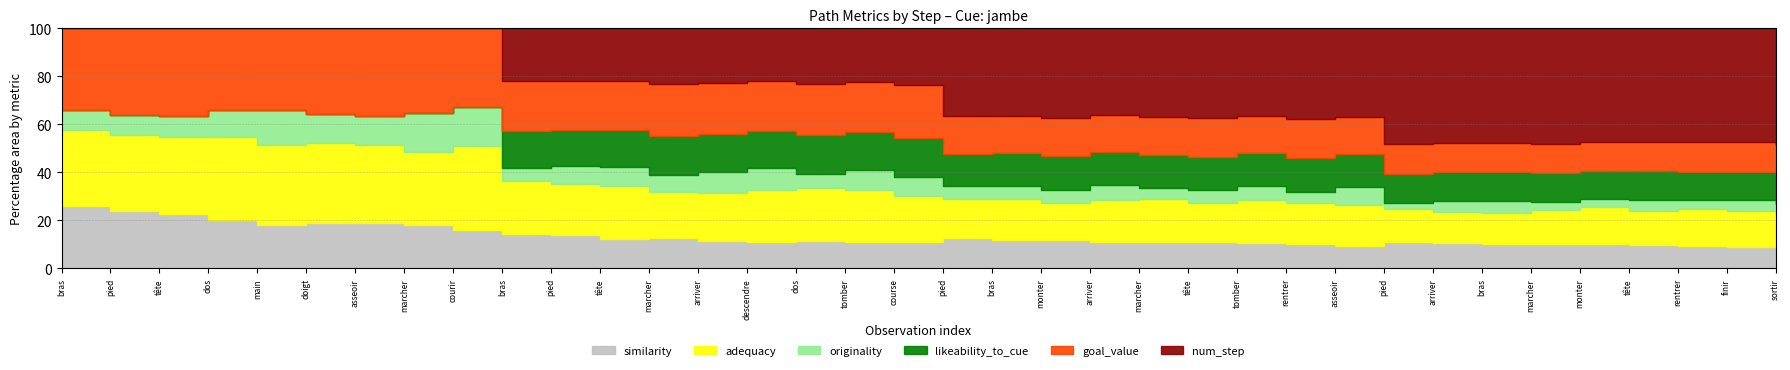

What is the approximate value of likeability_to_cue at pied?

0.7